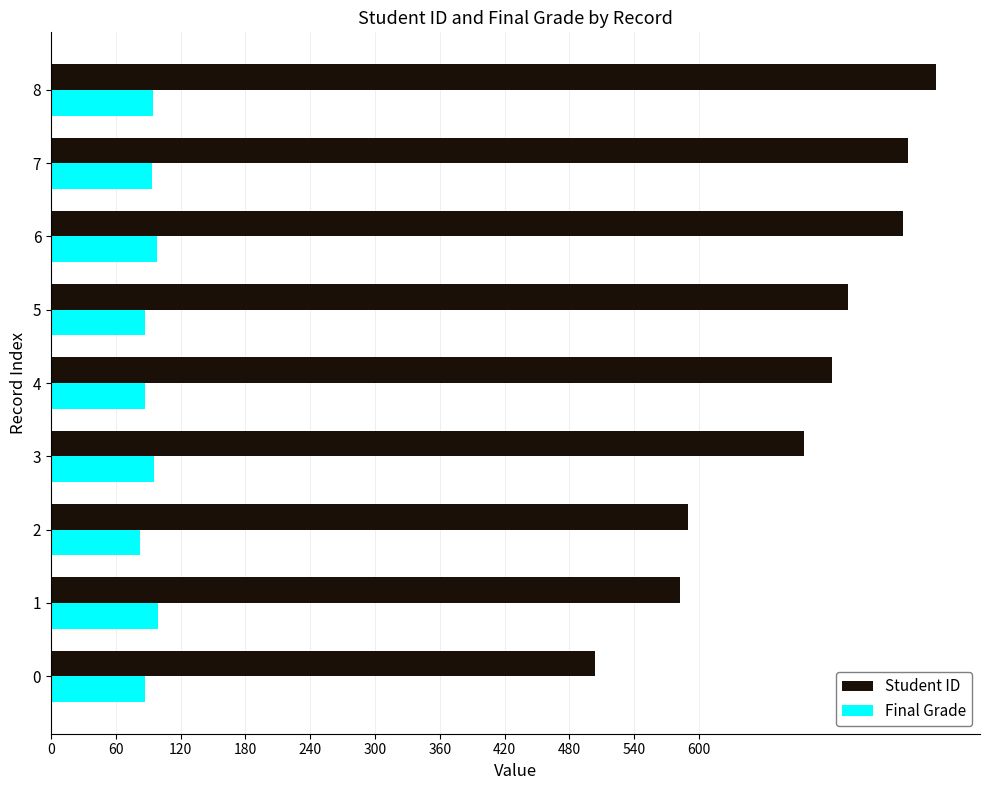

What is the smallest value displayed?

82.3